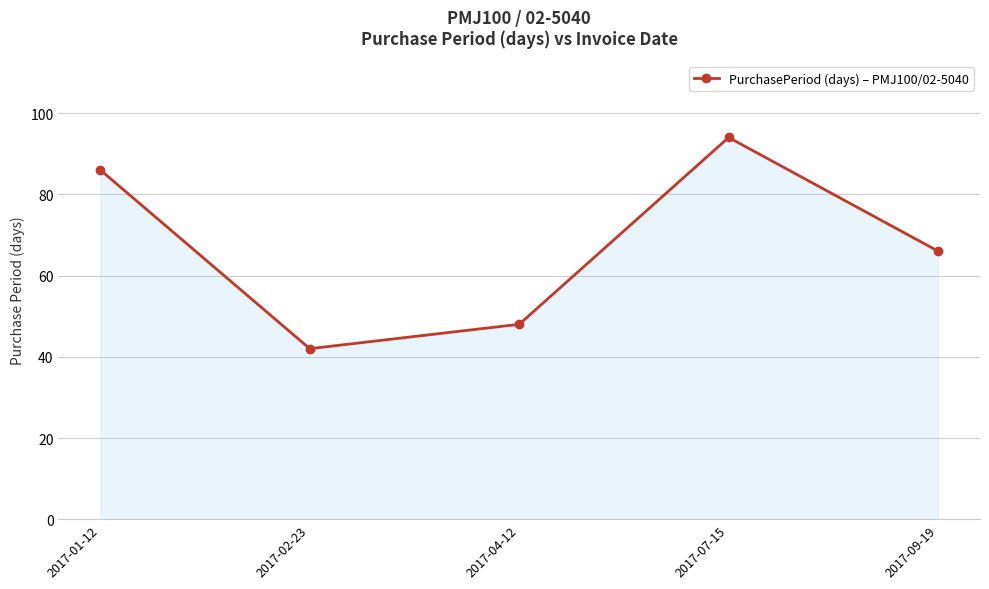

True or false: the data shows 66 at 2017-09-19.

True